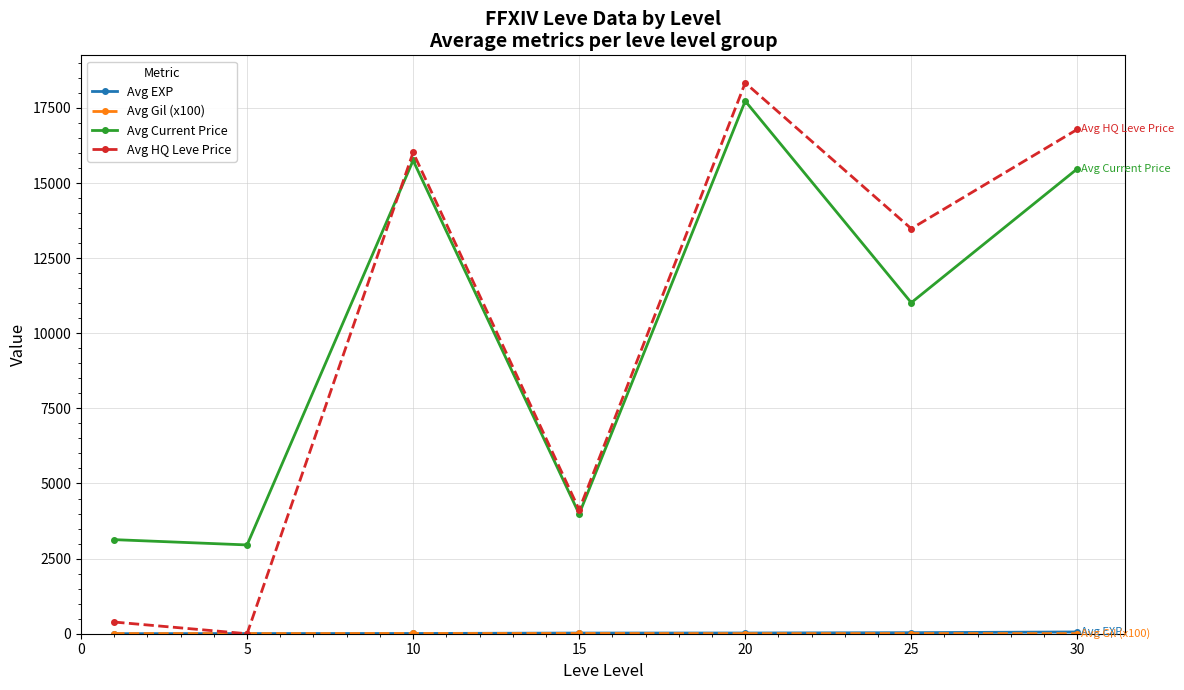

What is the value of the Avg HQ Leve Price point at the 1st from the left?

388.5